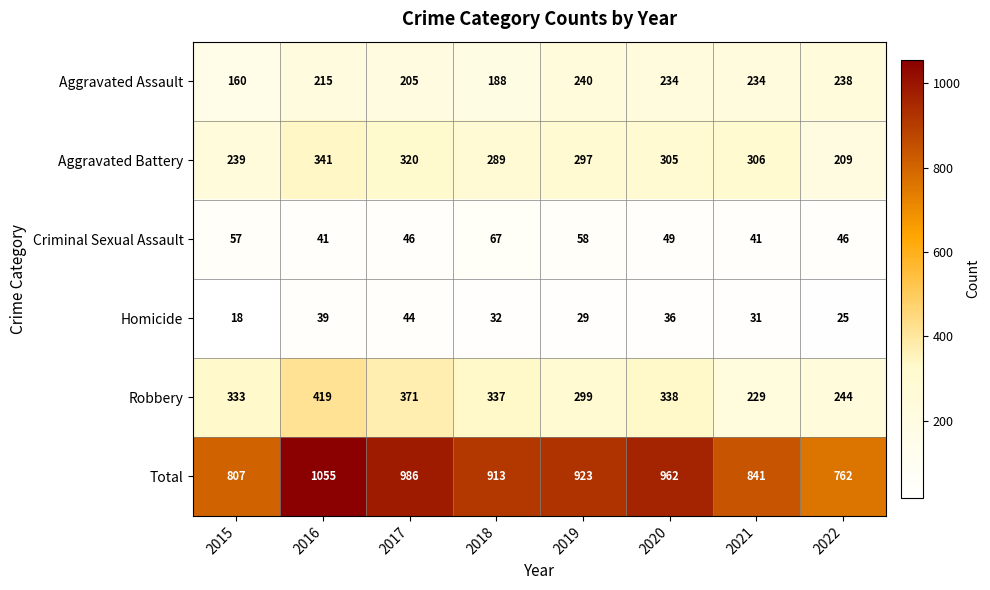

What is the maximum value shown in the chart?

1055